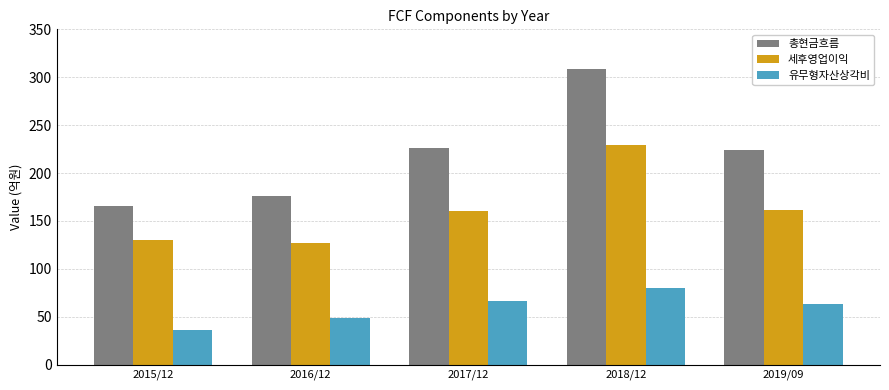

What is the difference between the highest and lowest values at 2019/09?

161